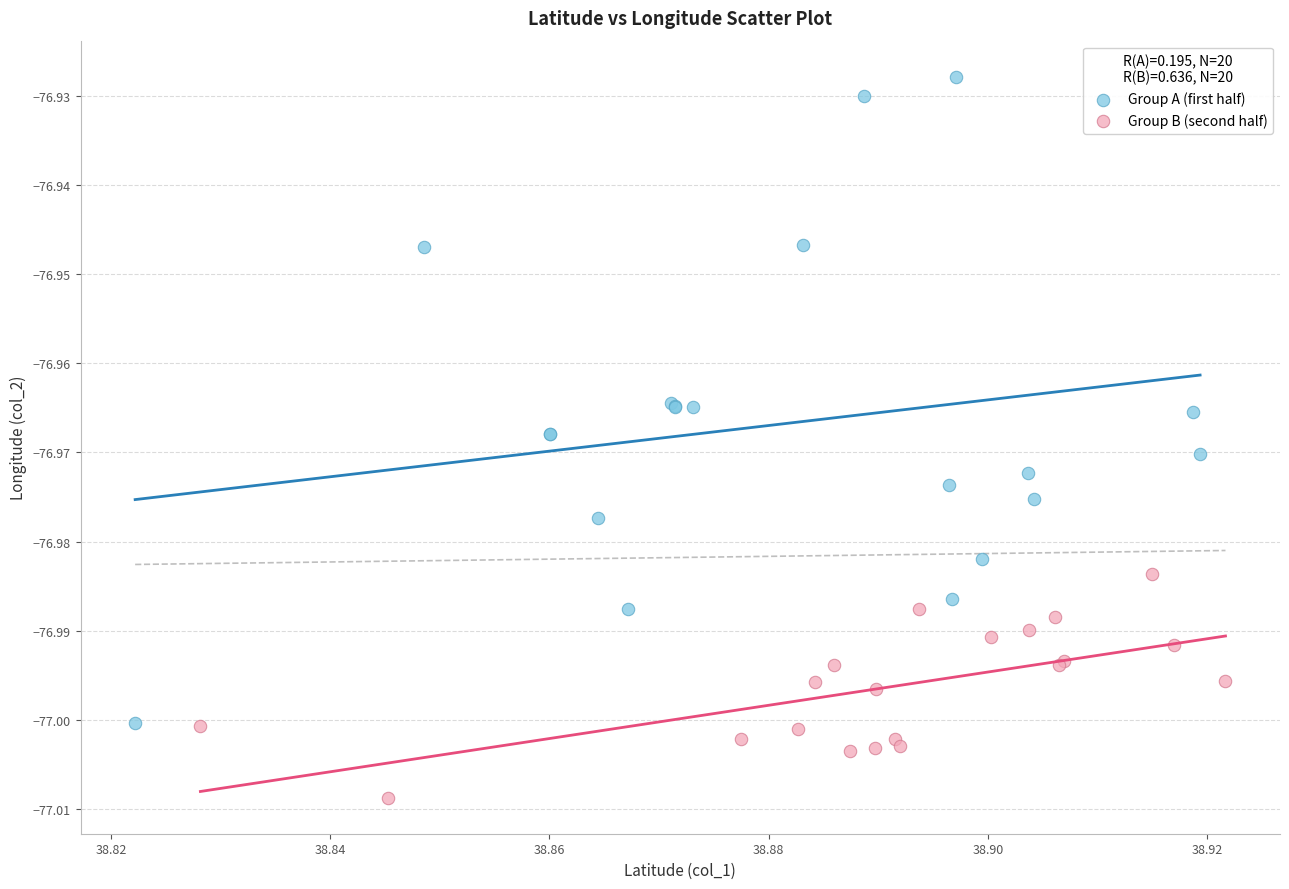

Which series contains the lowest Y value?

Group B (second half)